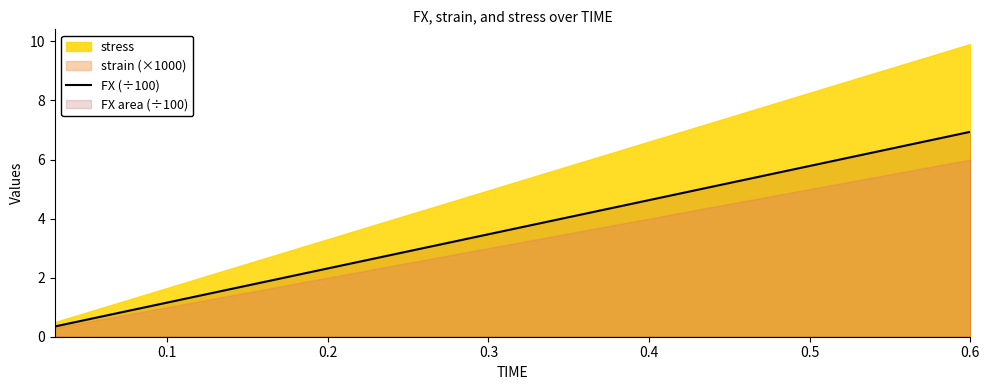

Is it true that FX (÷100) equals 11.5 at 0.6?

False